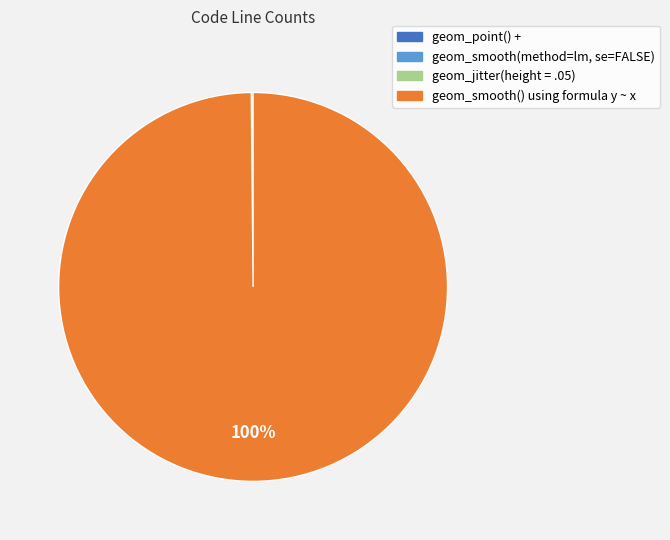

To the nearest percent, what is the average slice percentage?

25%